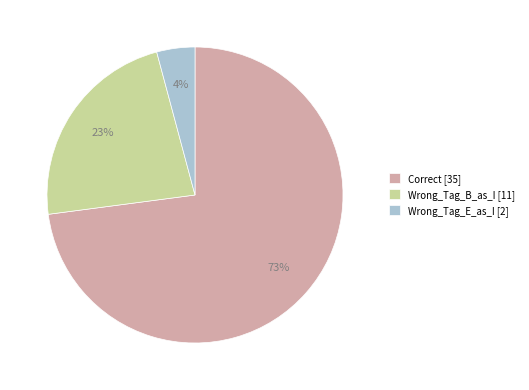

Between Correct and Wrong_Tag_E_as_I, which is larger?

Correct